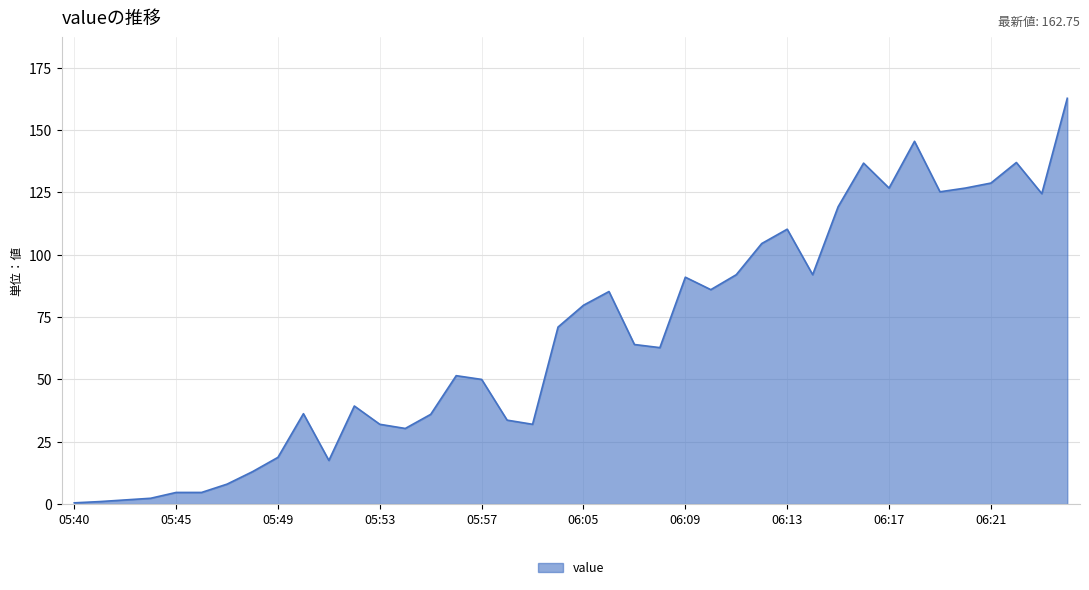

What is the maximum value shown in the chart?

162.8